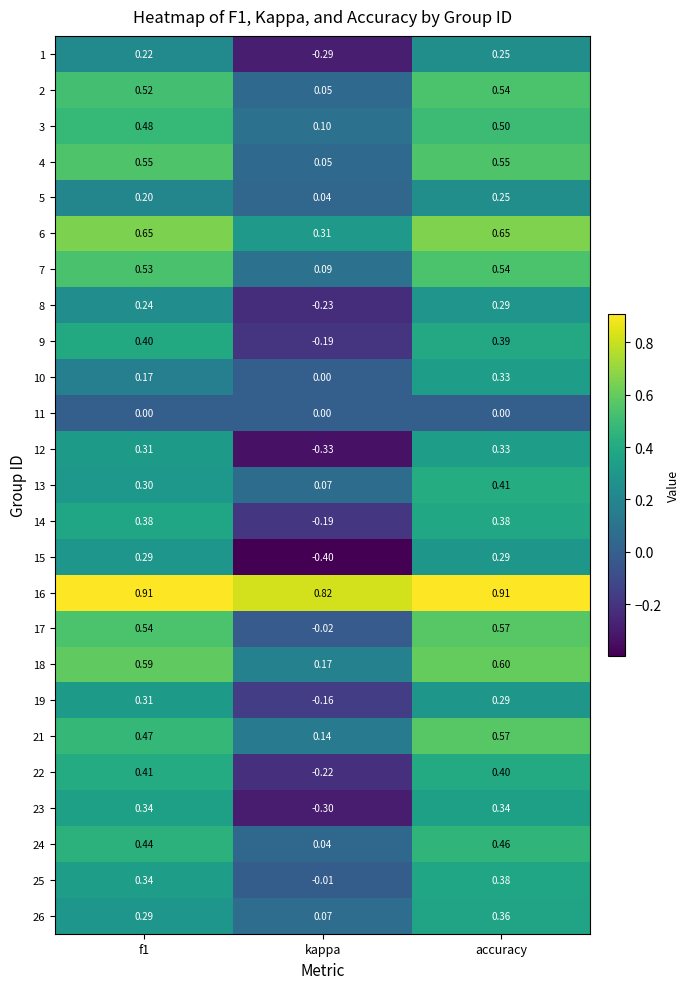

Where is 16 nearest to the value 0?

kappa